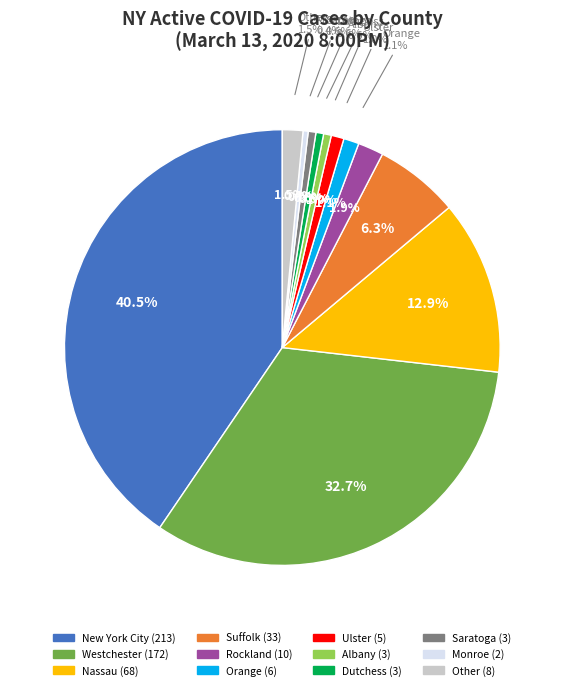

What percentage is the Ulster slice, to the nearest percent?

1%